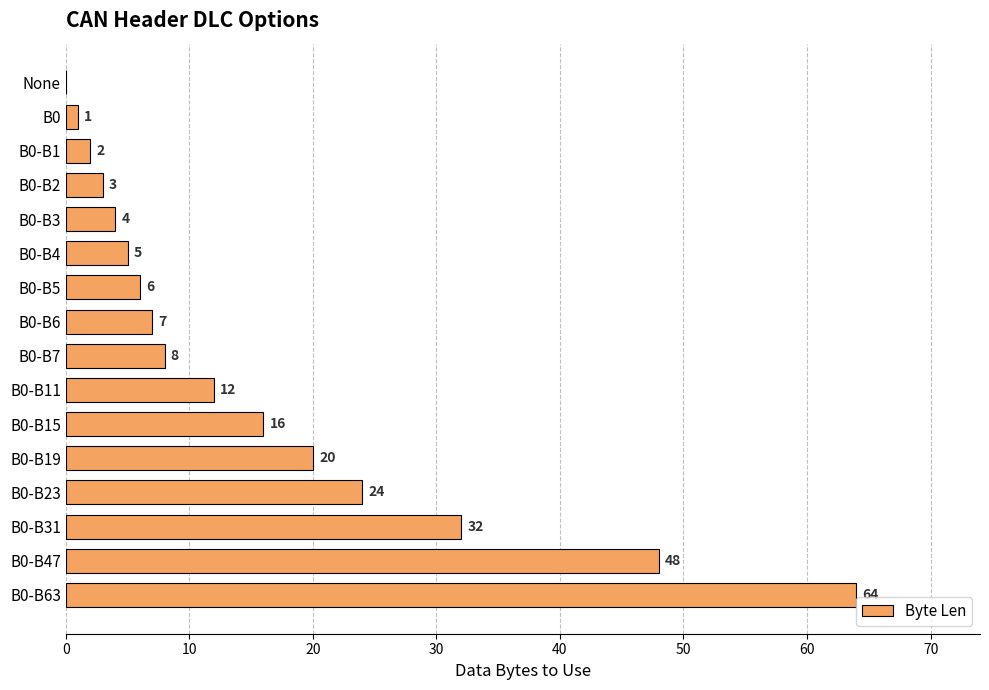

What is the sum of all values?

252